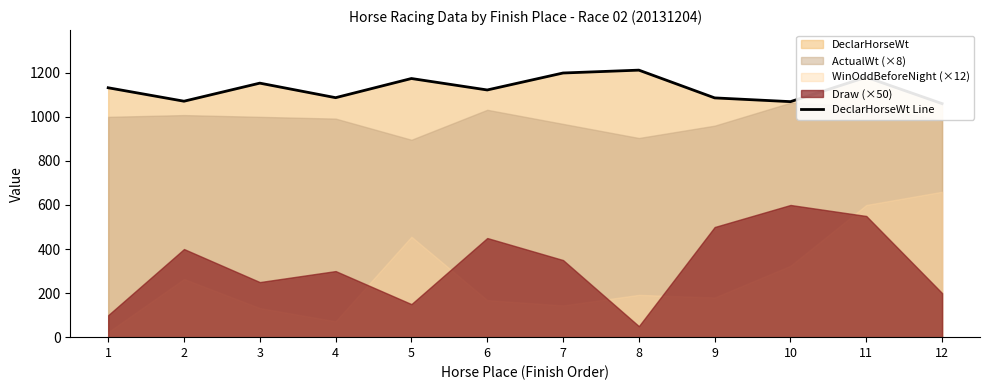

How many categories are shown in the chart?

12